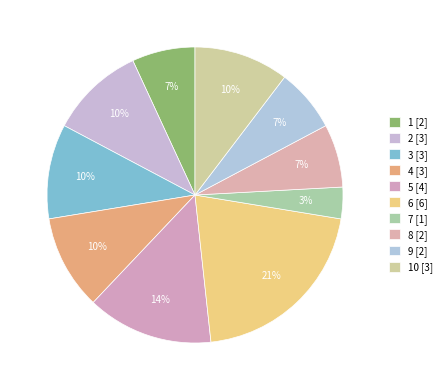

What is the smallest slice in the pie chart?

7 [1]